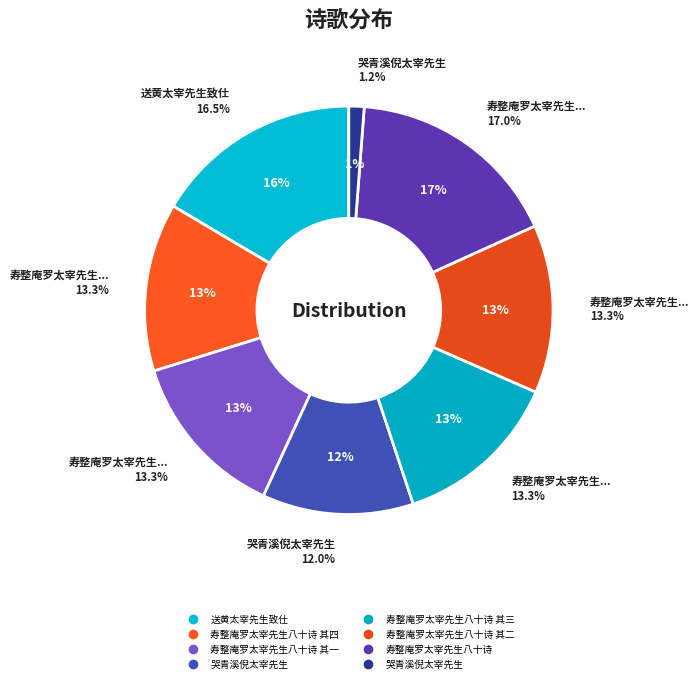

What is the total percentage of 哭青溪倪太宰先生 and 哭青溪倪太宰先生?

2.4%